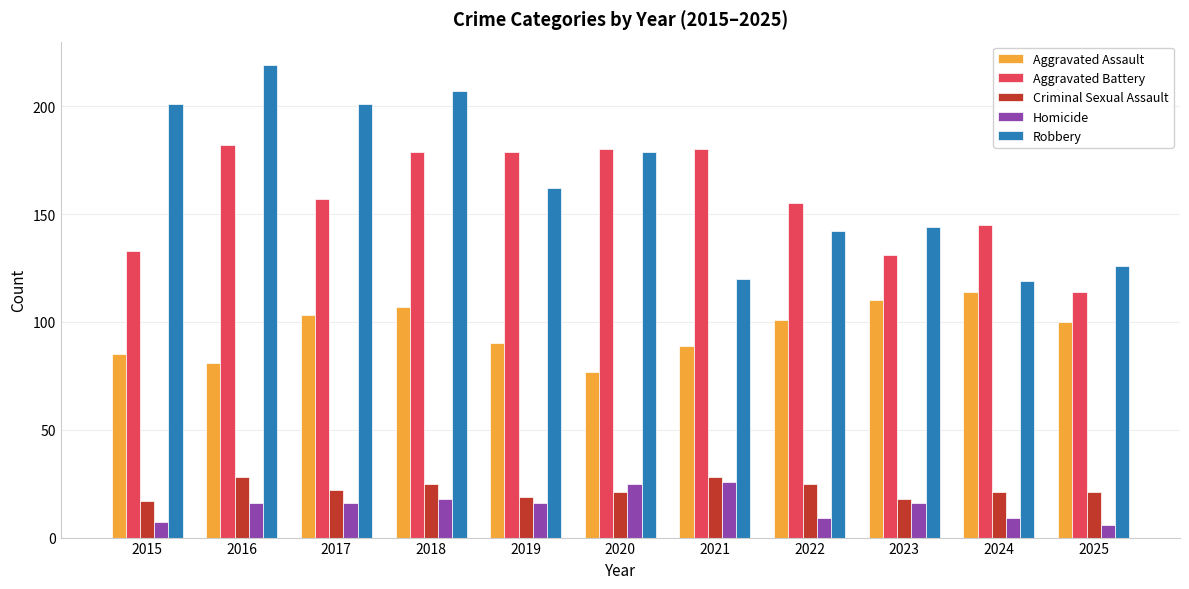

What are all the series names shown in the legend?

Aggravated Assault, Aggravated Battery, Criminal Sexual Assault, Homicide, Robbery